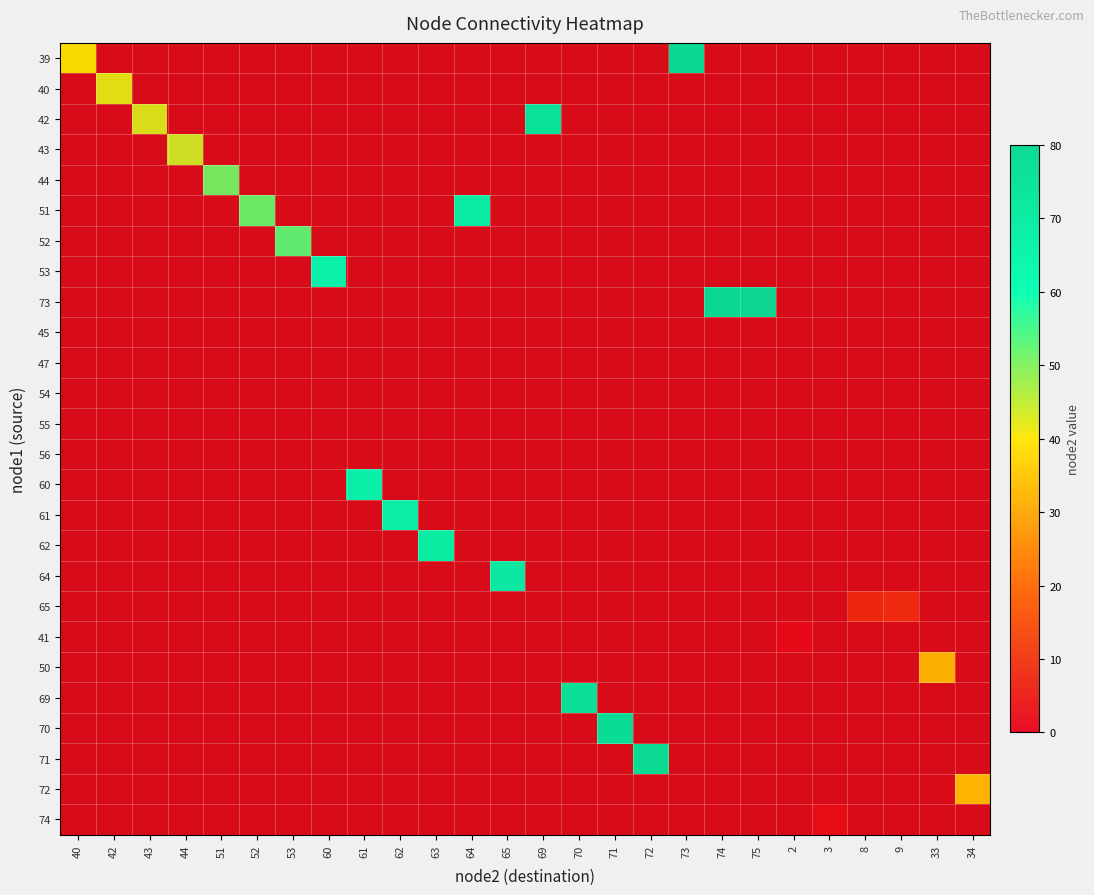

At 74, list the series in order from smallest to largest.

39, 40, 42, 43, 44, 51, 52, 53, 73, 45, 47, 54, 55, 56, 60, 61, 62, 64, 65, 41, 50, 69, 70, 71, 72, 74